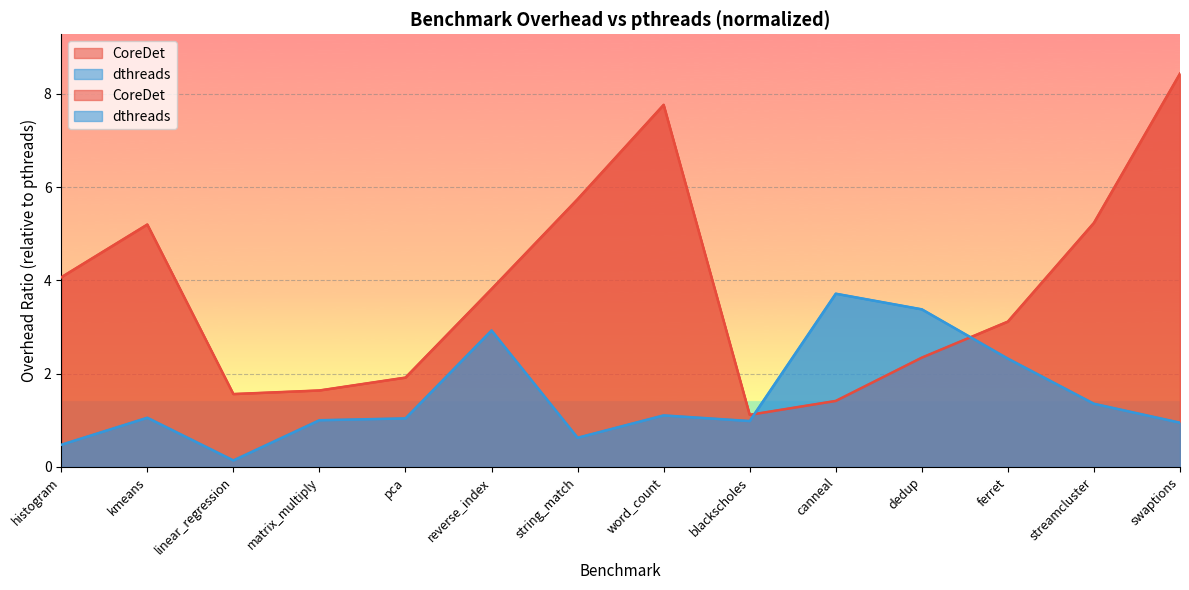

What is the smallest value displayed?

0.1